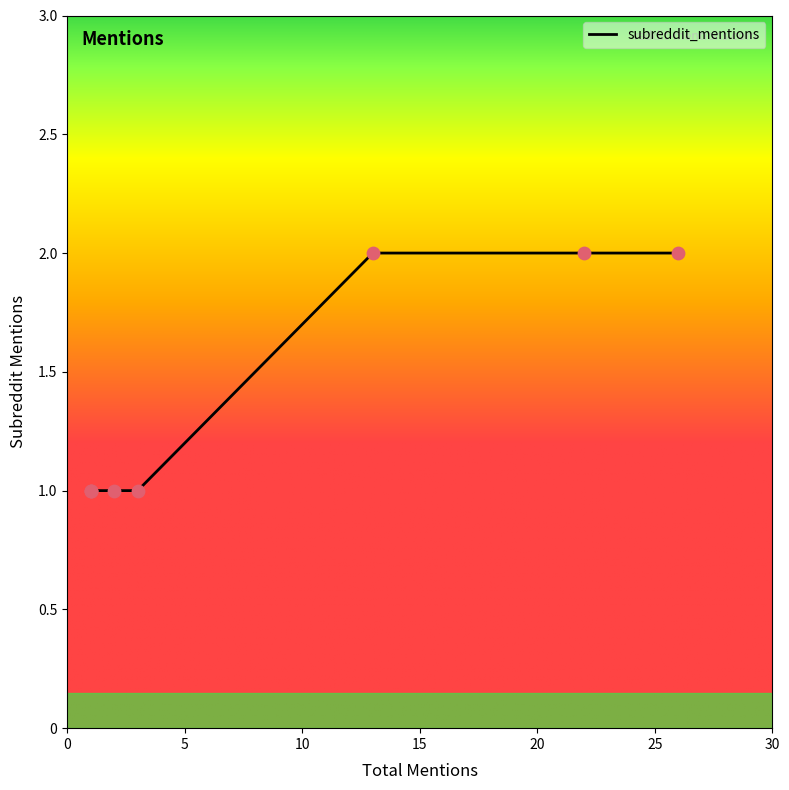

Which has a higher value, 1 or 2?

1